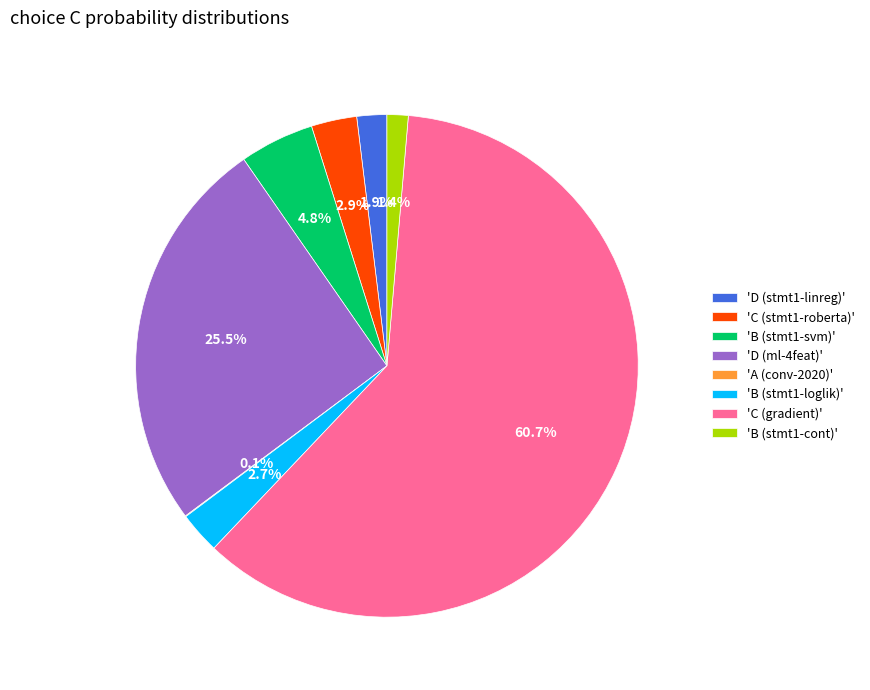

How much of the chart is everything except 'B (stmt1-loglik)'?

97.3%